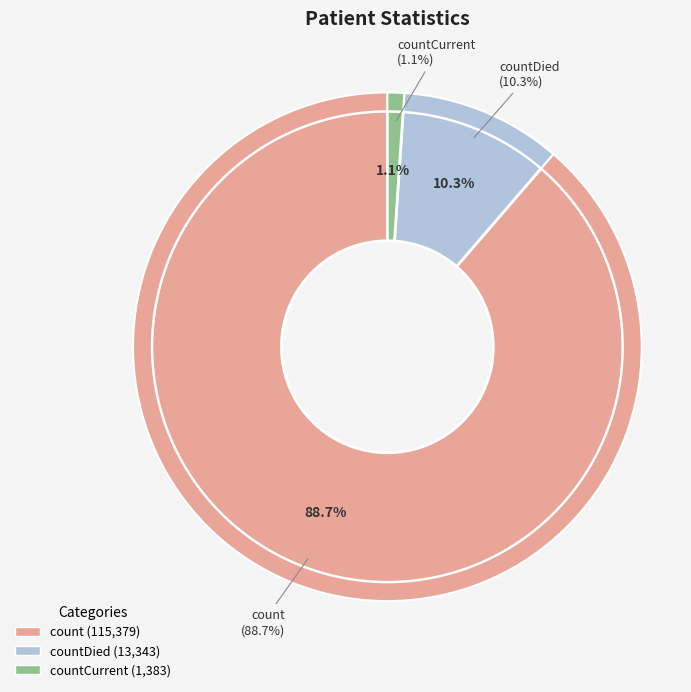

What is the majority slice?

count